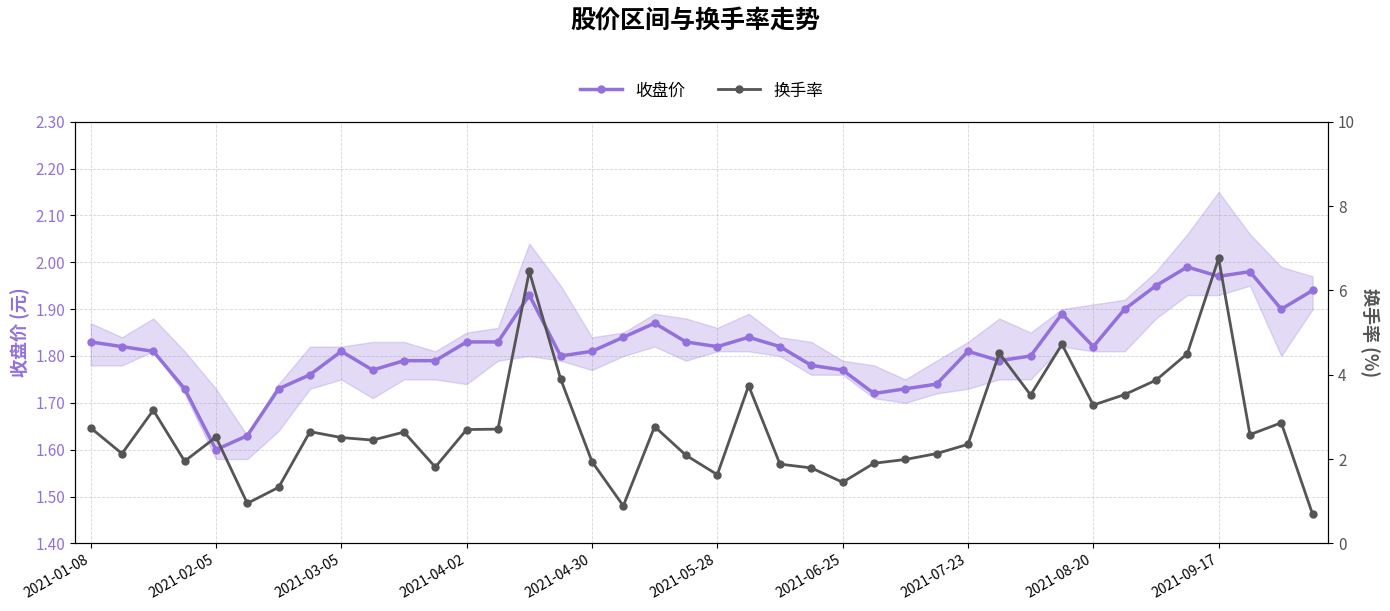

What is the sum of the 收盘价 values at 11 and 22?

3.6